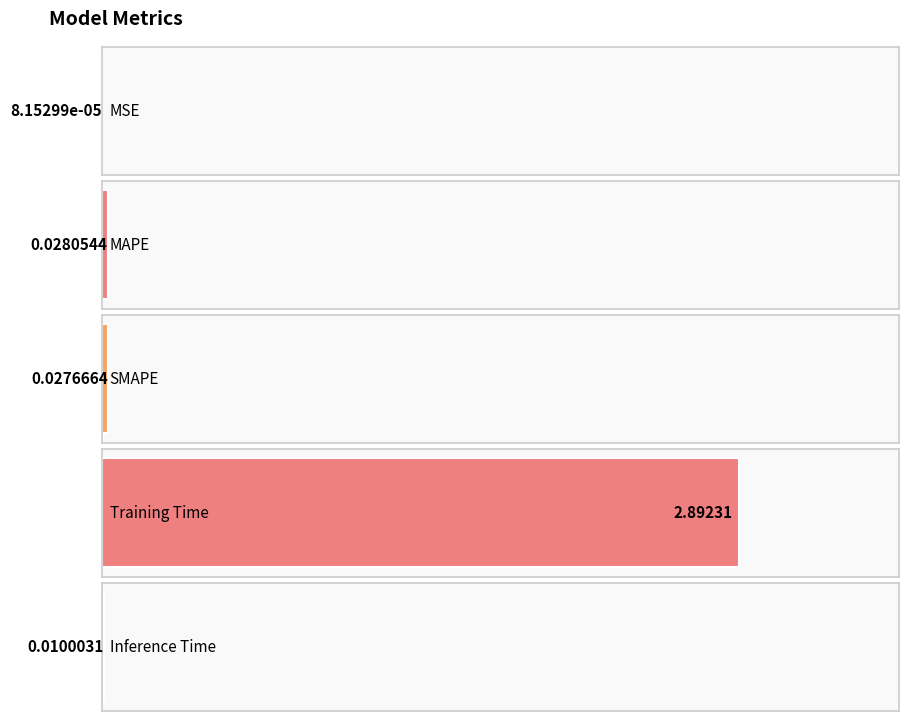

Which has a higher value, MSE or Training Time?

Training Time